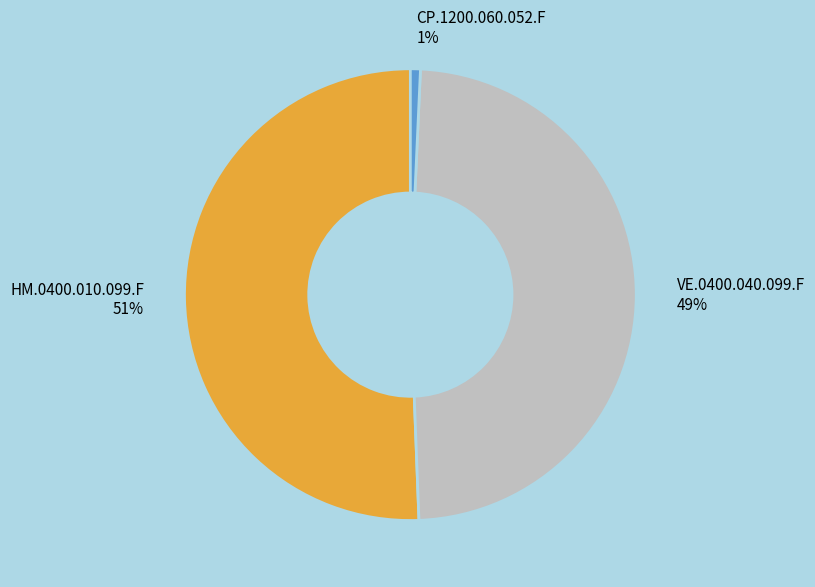

The HM.0400.010.099.F slice represents 62% of the pie. True or false?

False